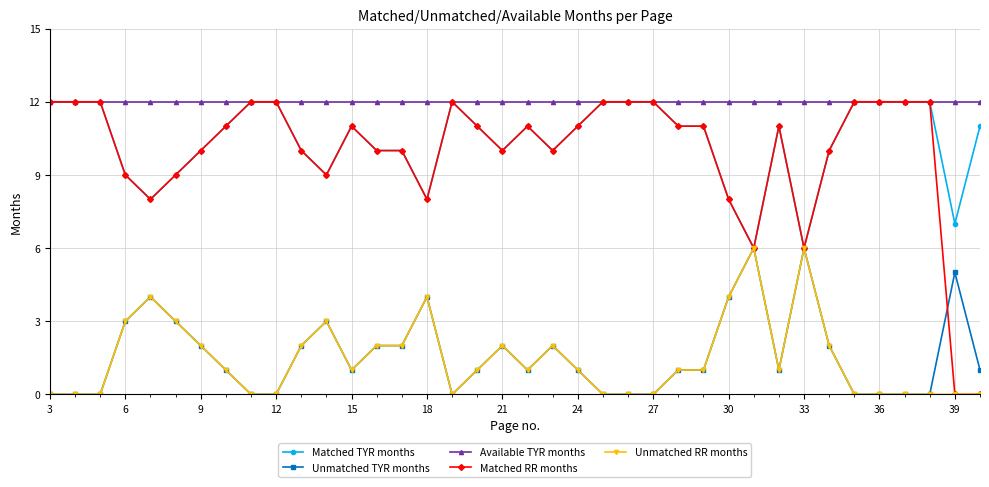

What is the difference between the second highest and second lowest values in the Unmatched RR months series?

6